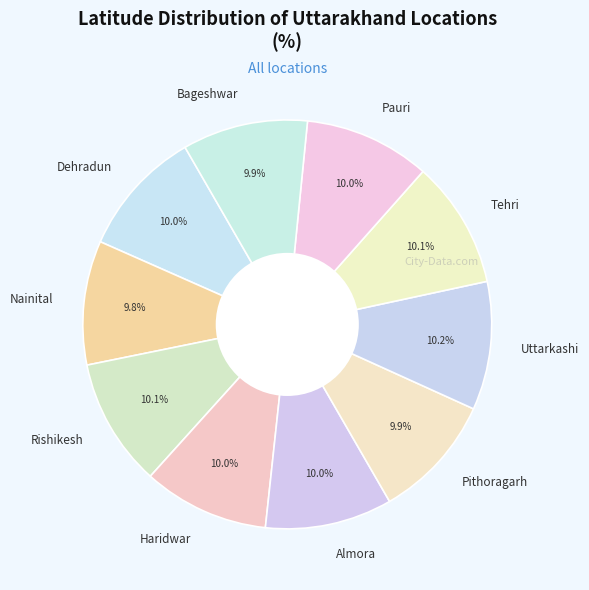

Is the sum of Pithoragarh and Dehradun greater than half?

No